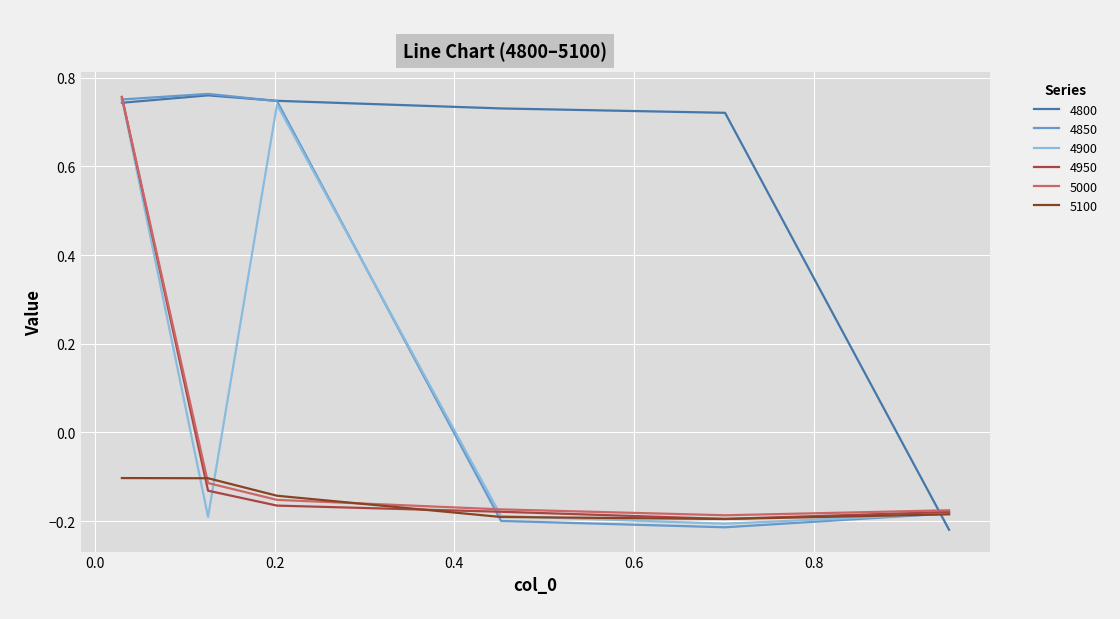

Does the chart have visible grid lines?

Yes